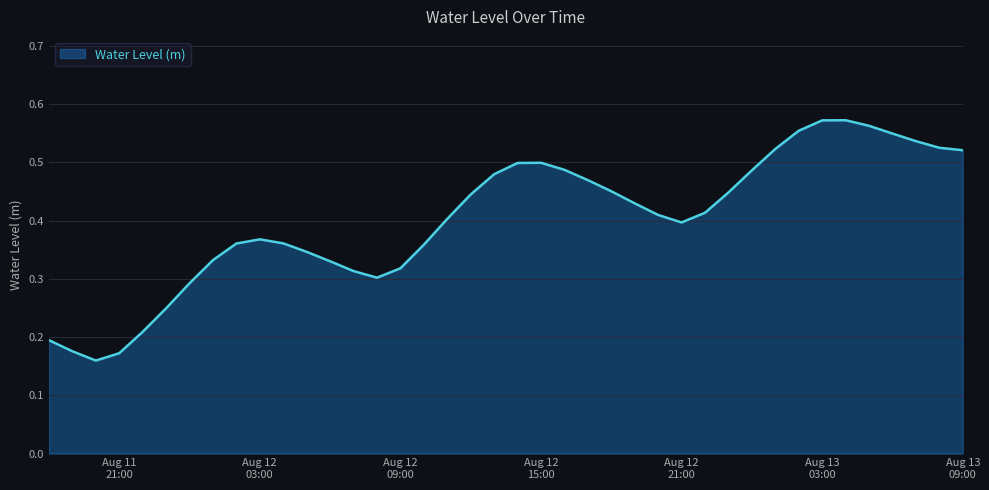

What is the sum of all values?

16.1